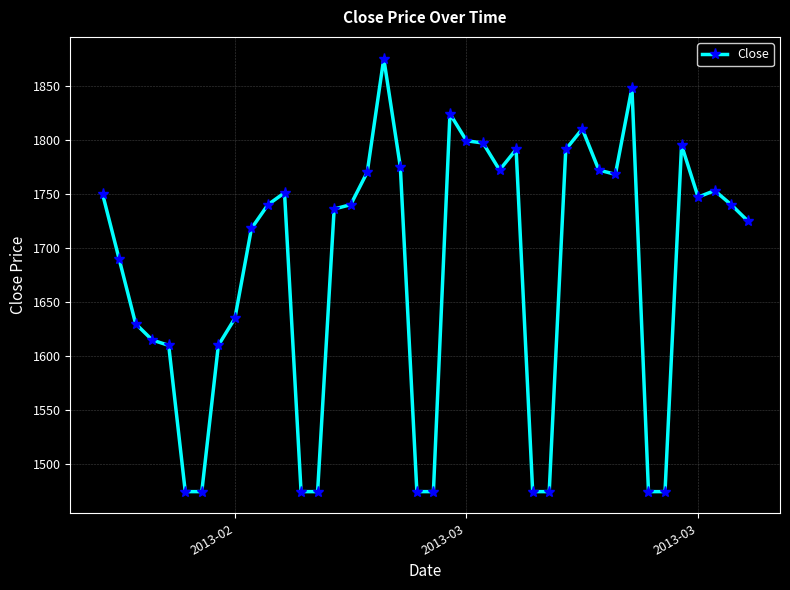

What is the difference between the maximum and minimum values?

400.1